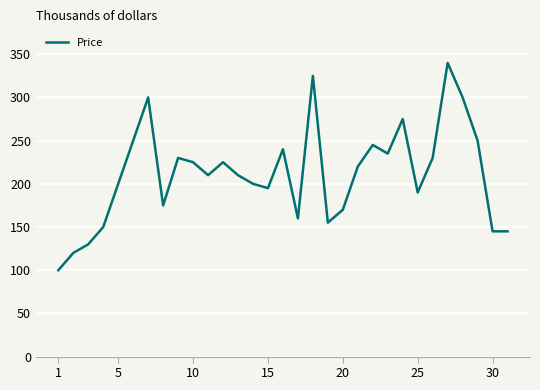

Does the chart display data point markers on the line(s)?

No